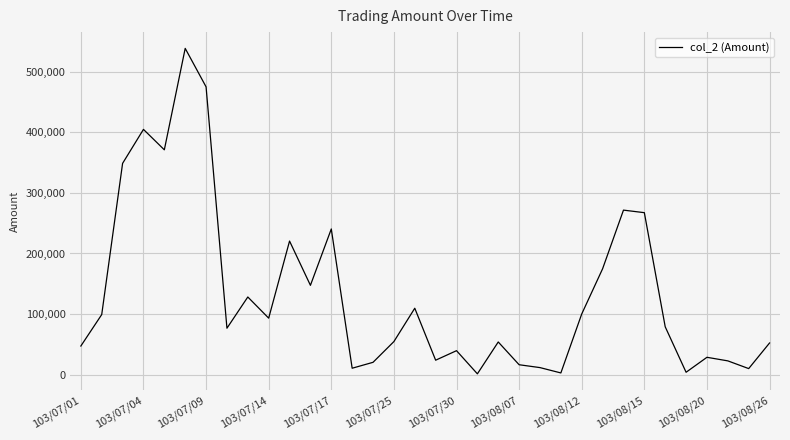

How many values are below 79060?

17